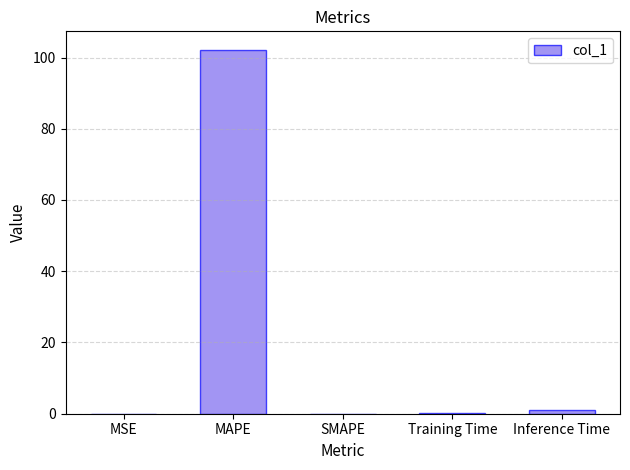

The chart shows a value of 0.0 at SMAPE. True or false?

True